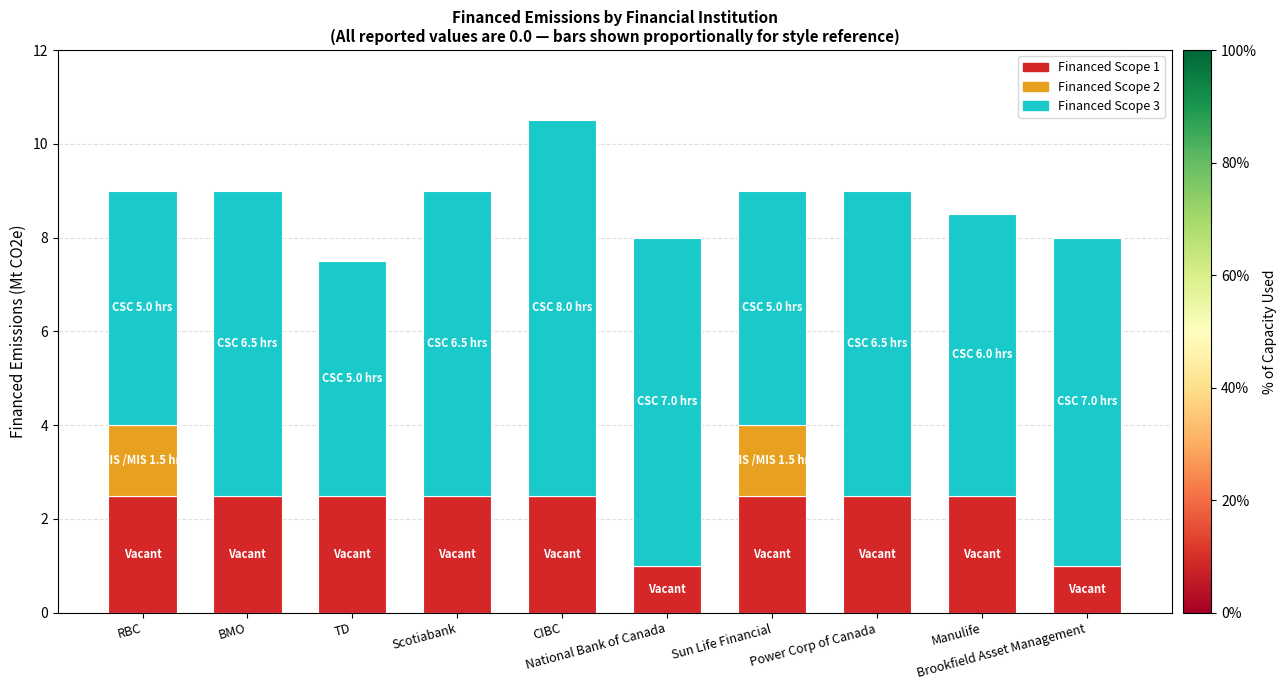

What is the highest value of the Financed Scope 1 series?

2.5